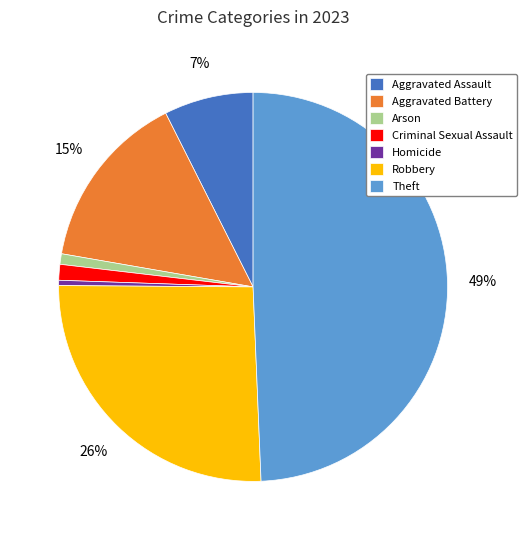

Which slice is the largest?

Theft